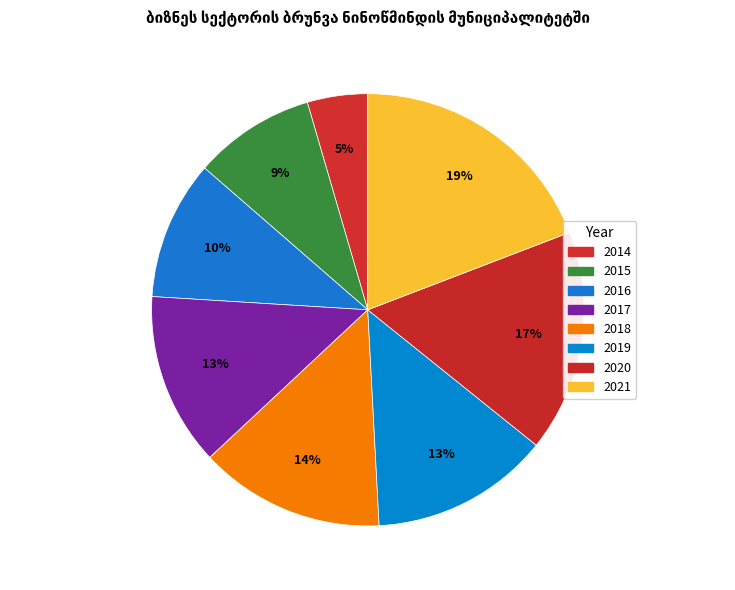

What is the ratio of the value at 2014 to the value at 2016?

0.4